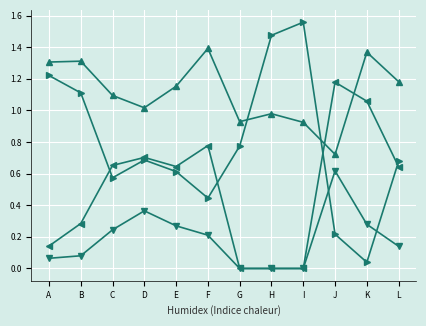

What is the difference between the highest and lowest values at K?

1.3